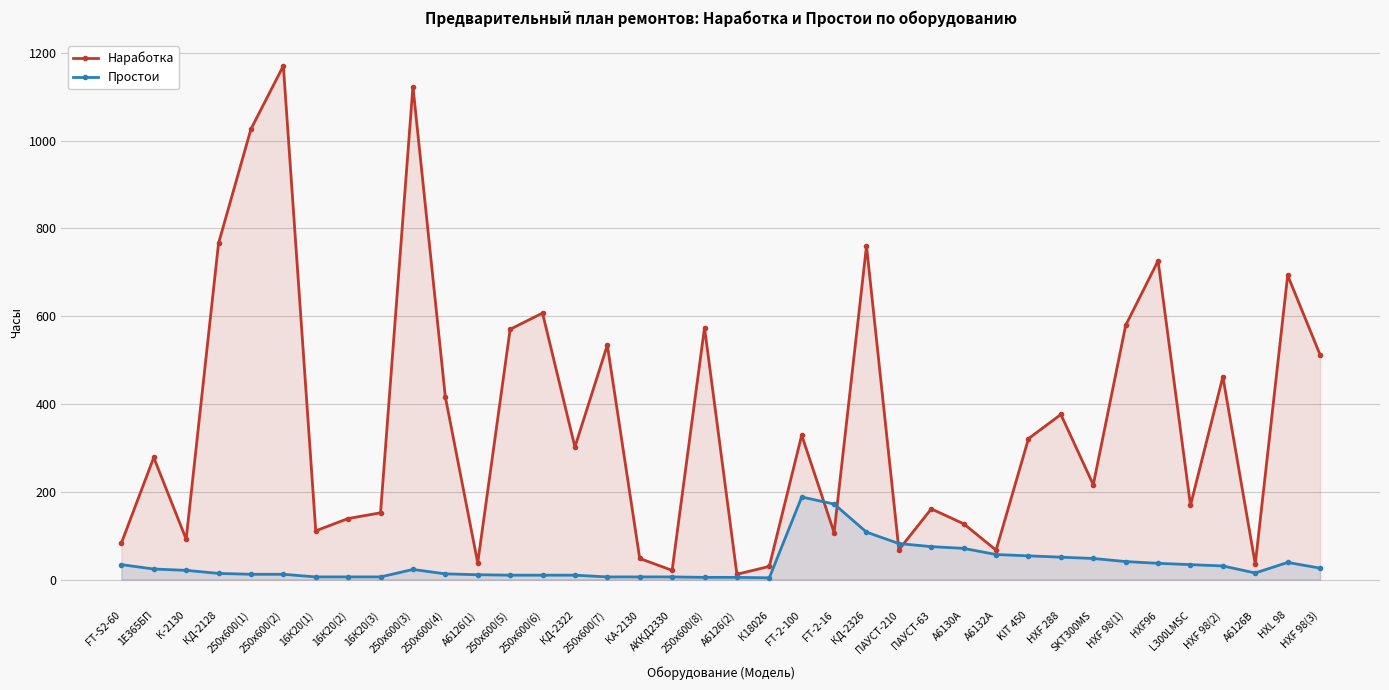

What is the value of the Простои point at the 28th from the left?

57